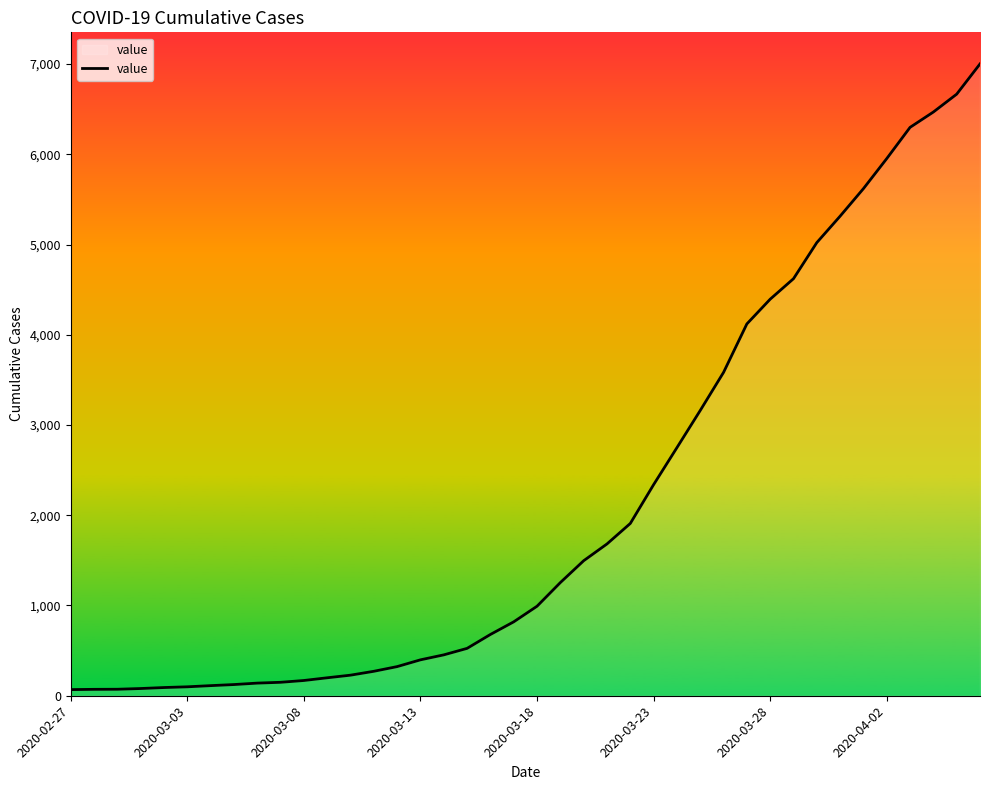

What is the difference between the maximum and minimum values?

6933